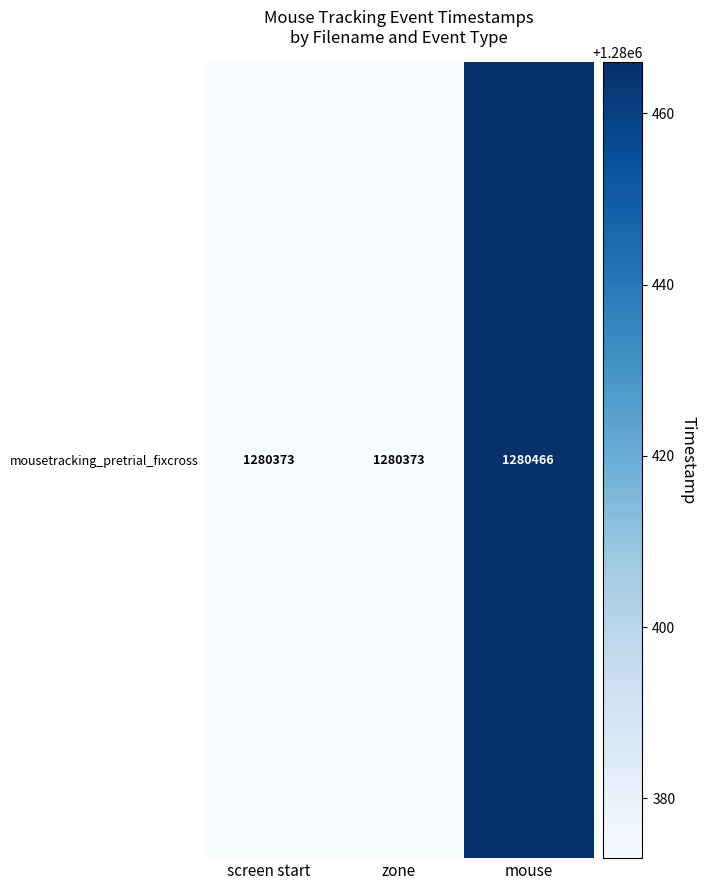

What is the minimum value shown in the chart?

1280373